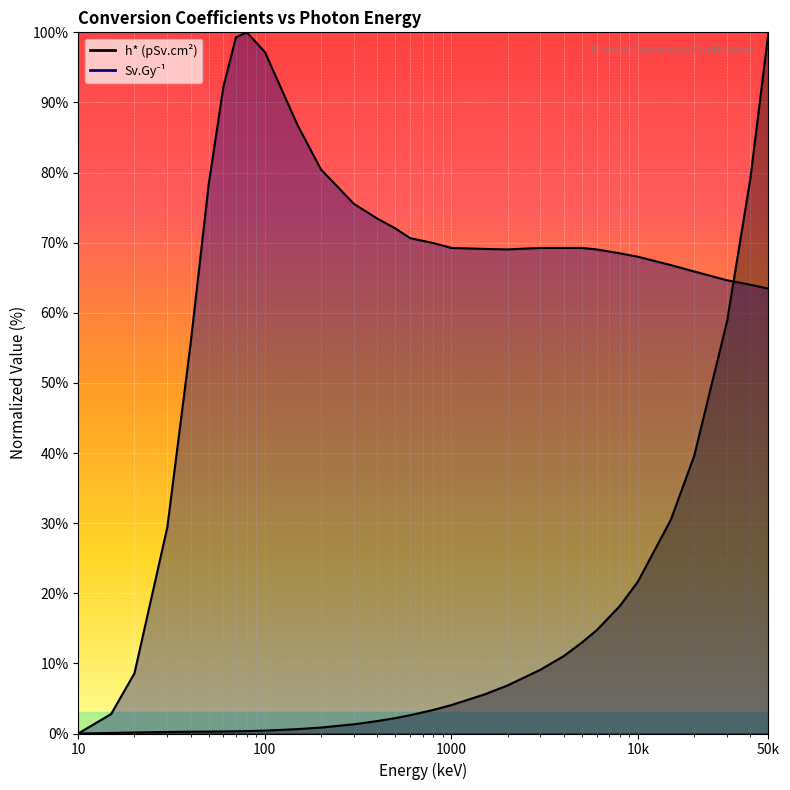

Which series has the largest range (max minus min)?

h* (pSv.cm2)